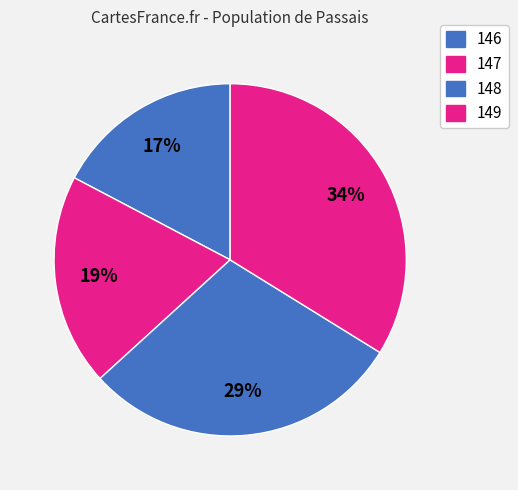

What is the ratio of the value at 146 to the value at 148?

0.6